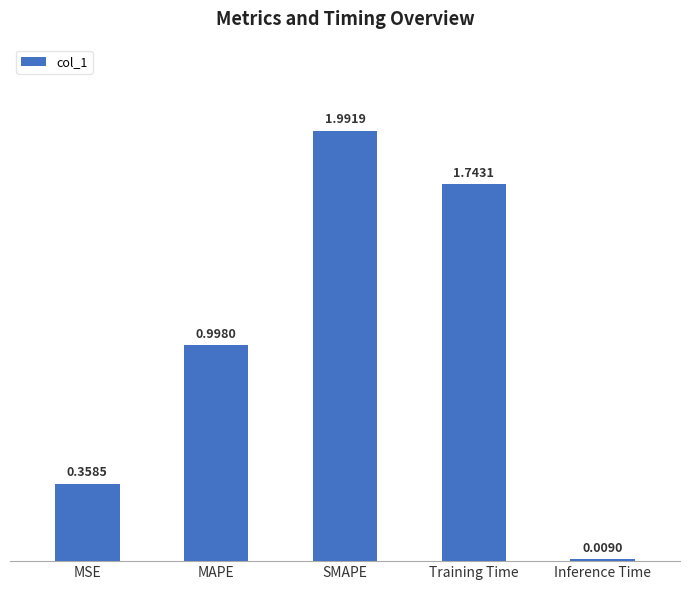

How many bars are there in total?

5